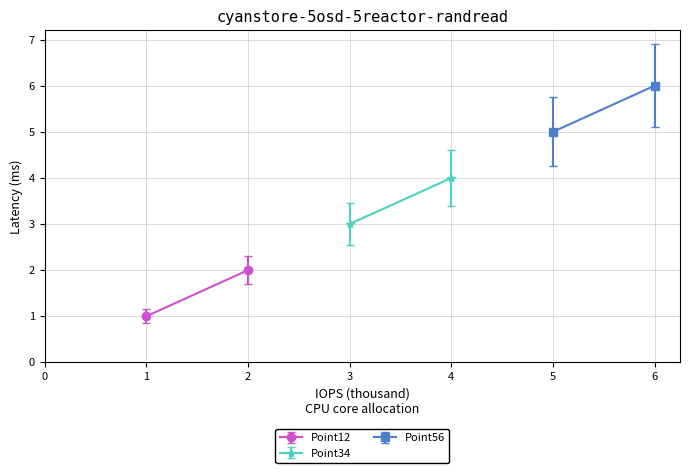

Rank the series by their maximum value, from lowest to highest.

Point12, Point34, Point56